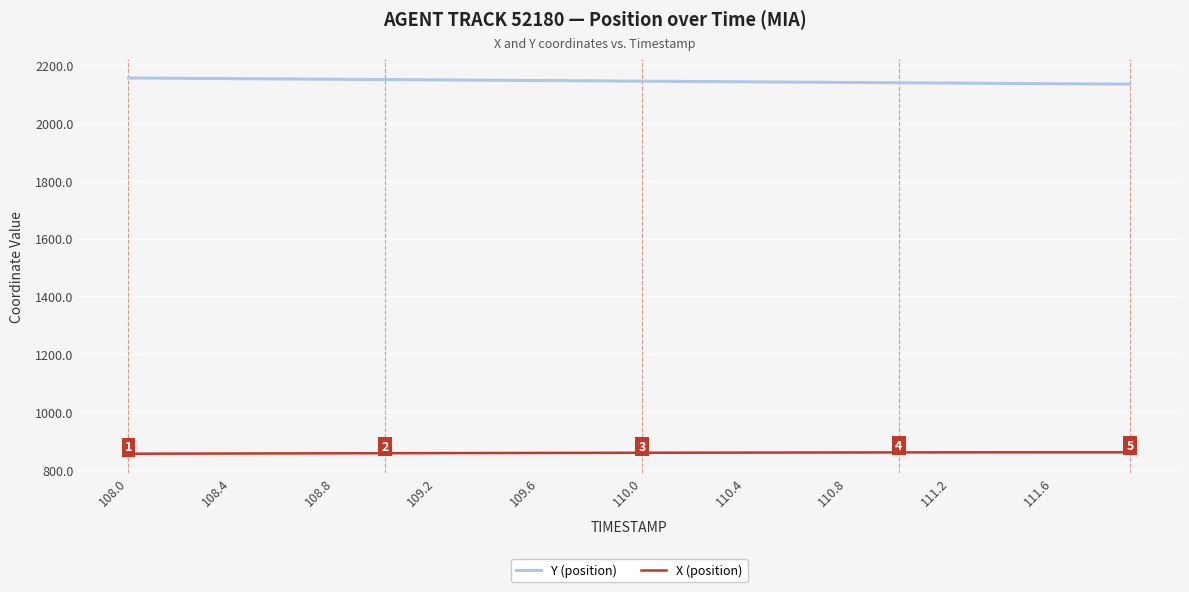

What is the lowest value of the Y (position) series?

2134.4